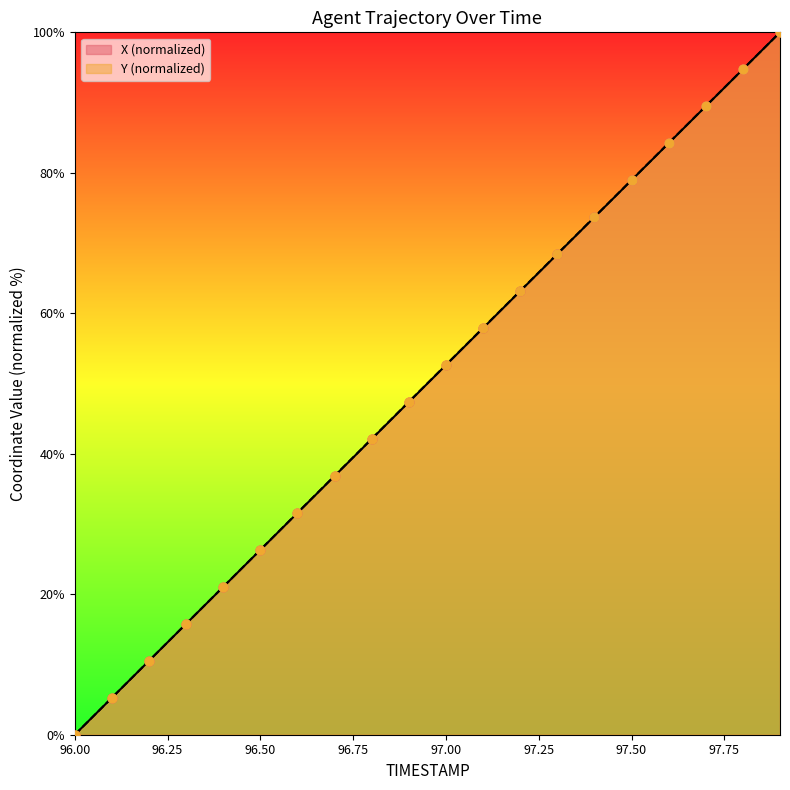

Which series has the largest total across all categories?

Y